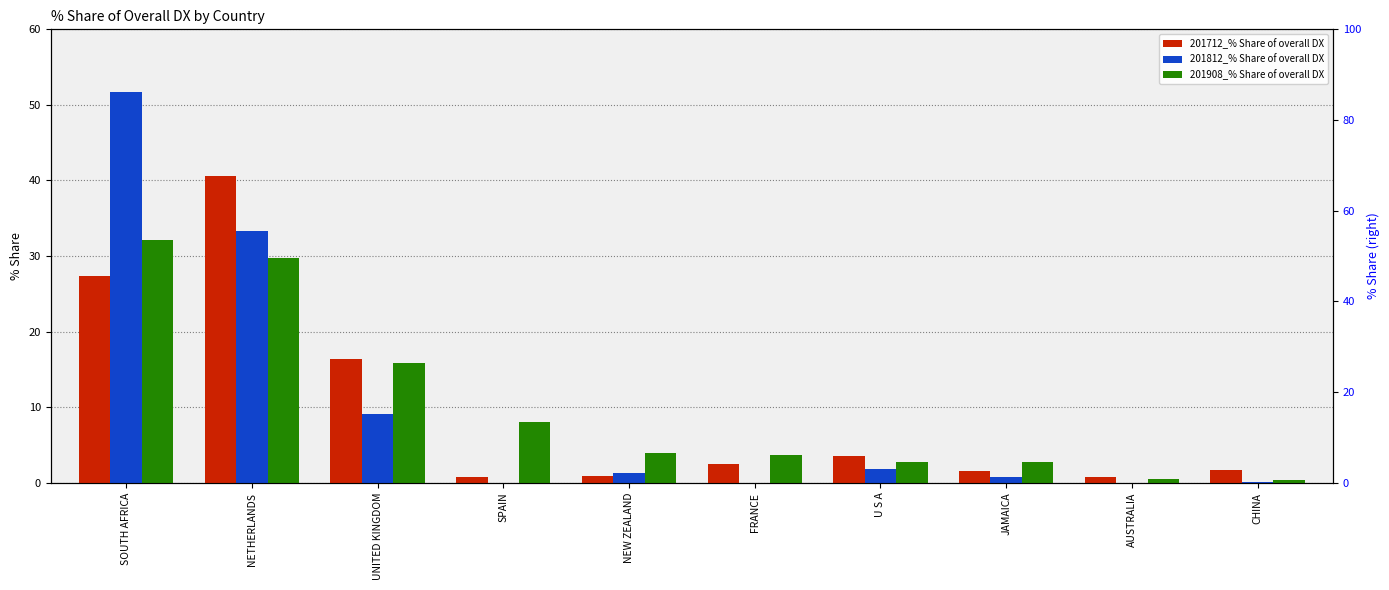

The 201908_% Share of overall DX series shows 32.2 at SOUTH AFRICA. True or false?

True